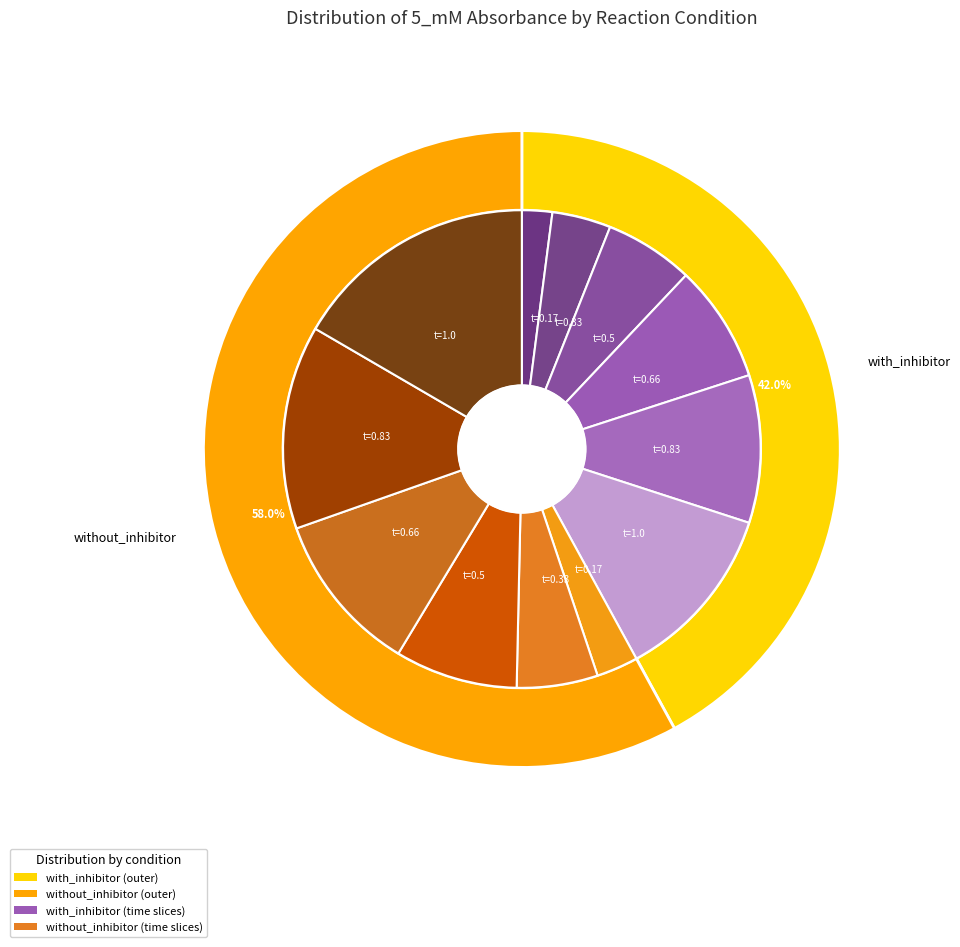

Which series has the largest range (max minus min)?

without_inhibitor